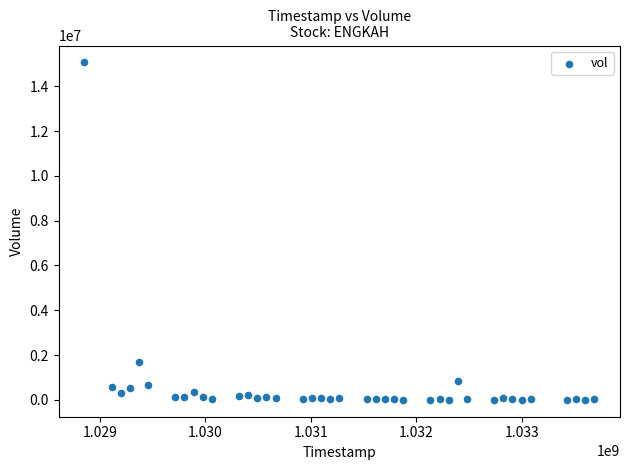

What Y value in the scatter plot is closest to 7533070?

1696199